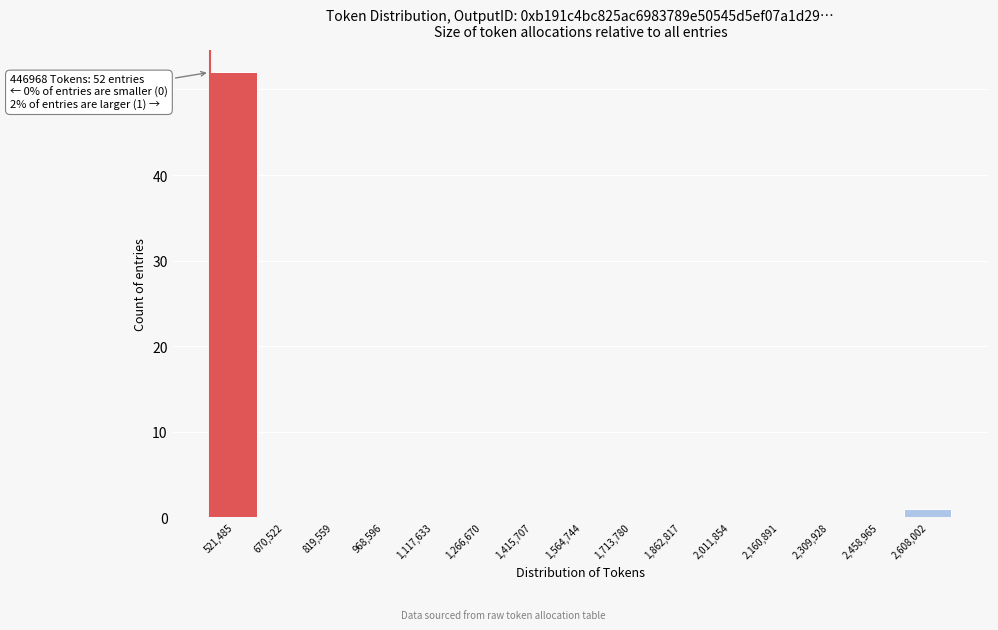

Which range on the x-axis has the tallest bar?

440000 to 600000